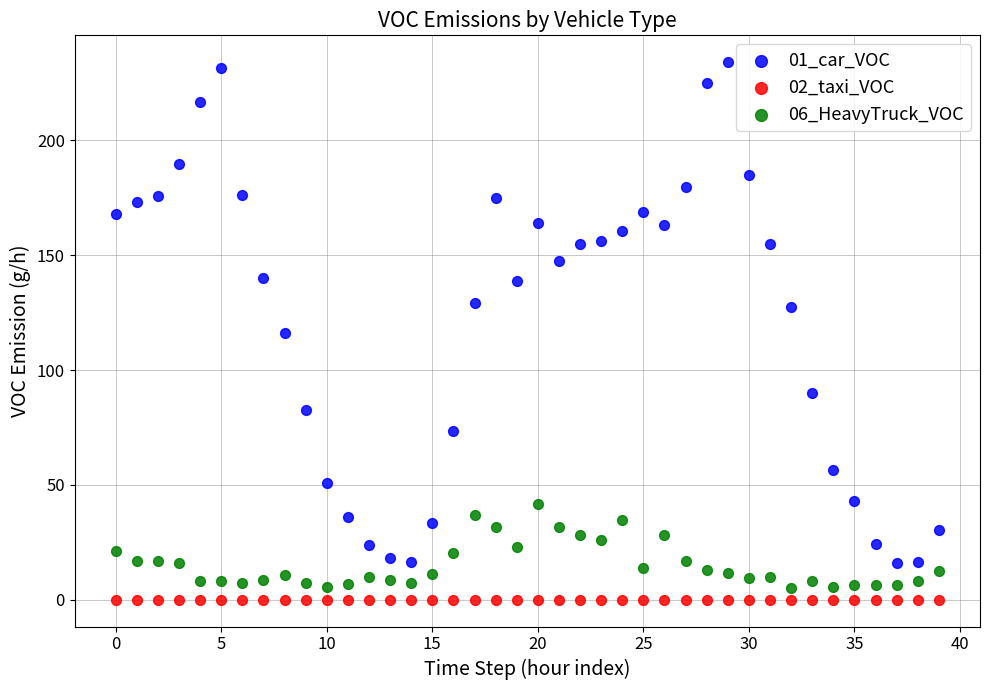

What are all the series names shown in the legend?

01_car_VOC, 02_taxi_VOC, 06_HeavyTruck_VOC